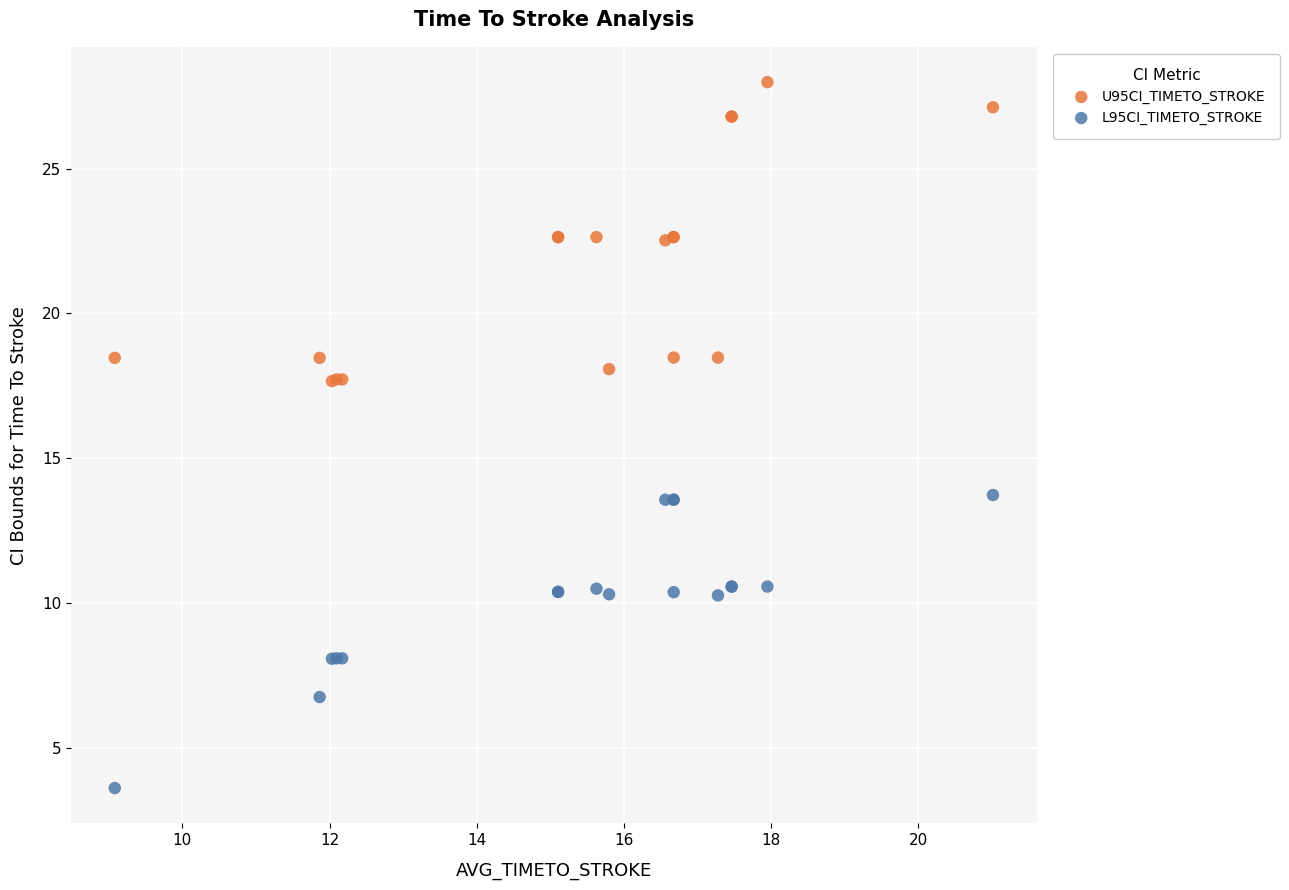

Which series reaches the minimum Y coordinate?

L95CI_TIMETO_STROKE